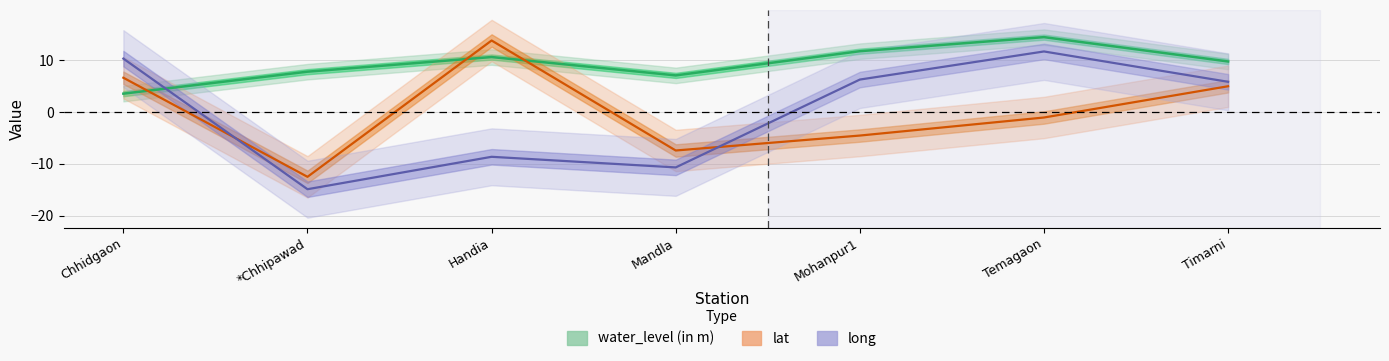

What is the sum of all water_level (in m) values?

65.2